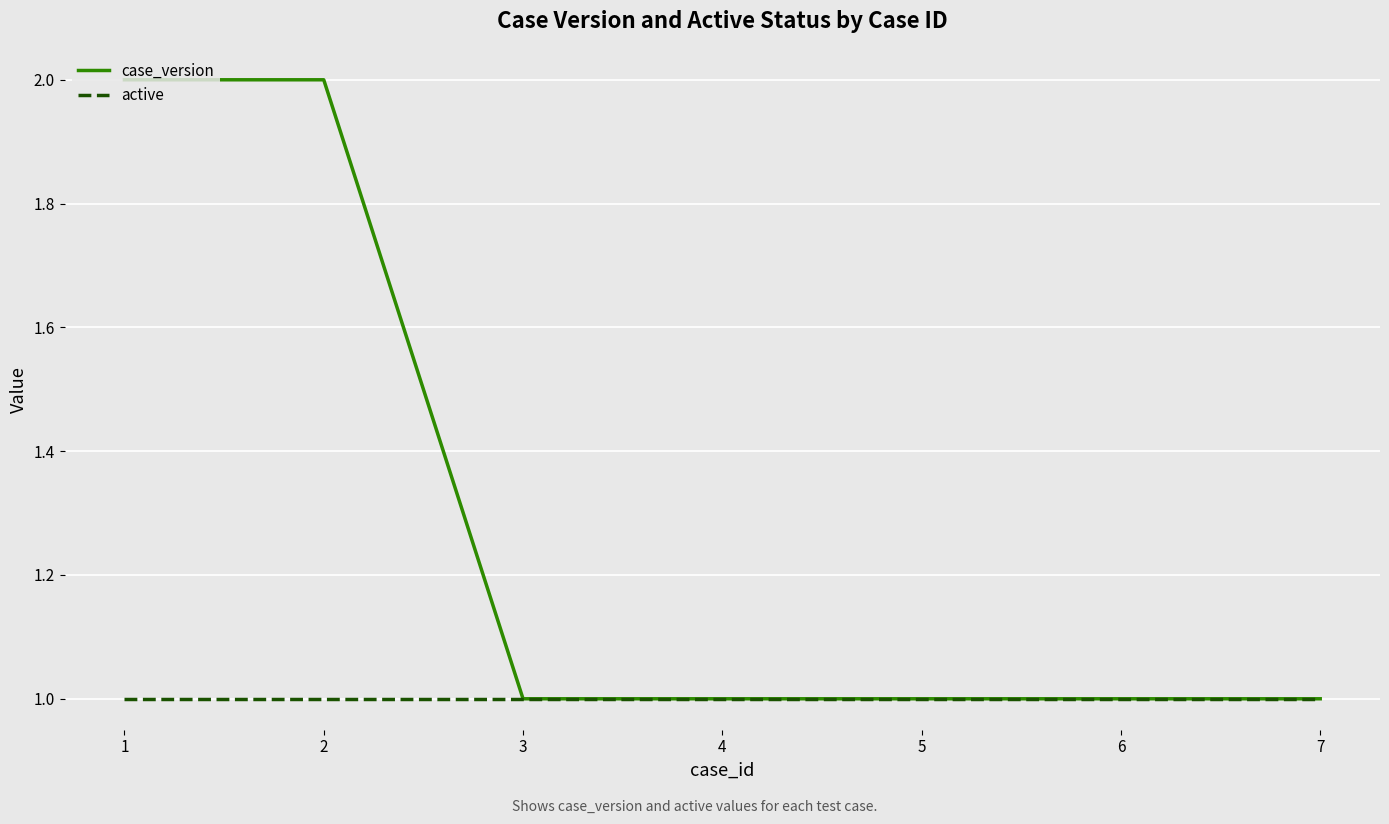

Which series has the largest total across all categories?

case_version